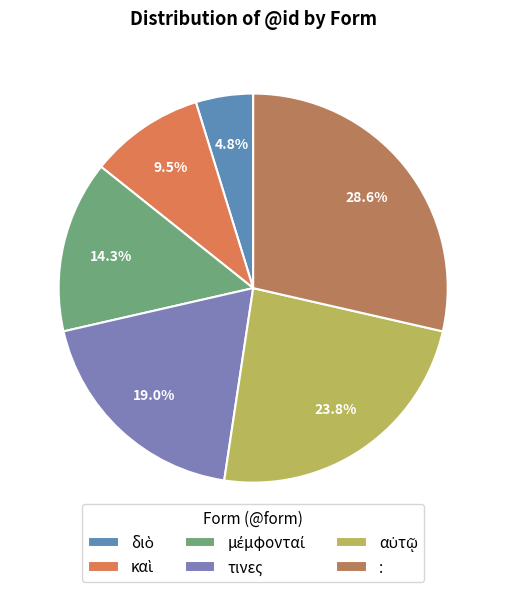

What percentage is the καὶ slice, to the nearest percent?

10%